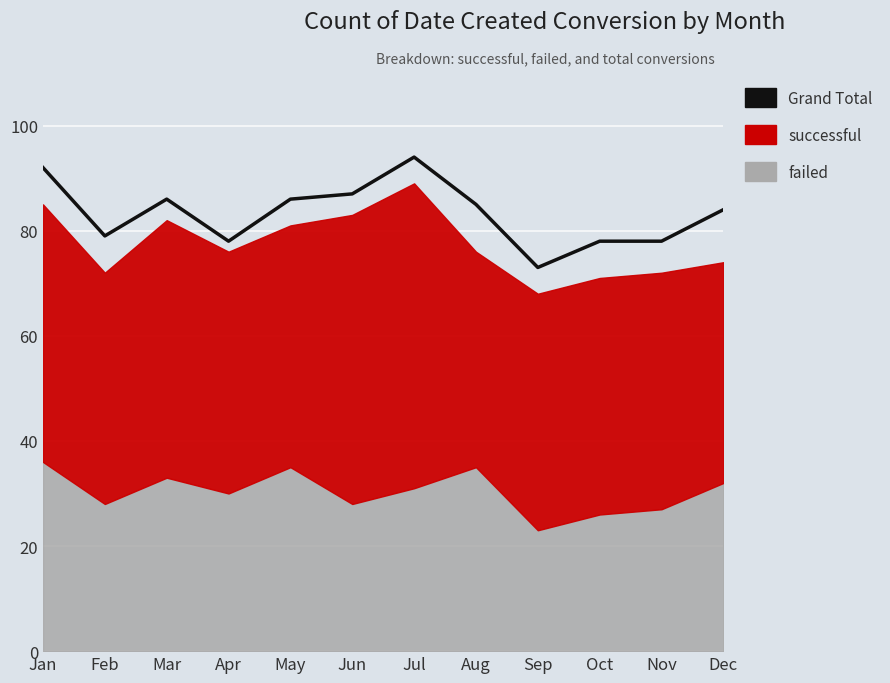

Rank the categories by value from lowest to highest.

Sep, Apr, Oct, Nov, Feb, Dec, Aug, Mar, May, Jun, Jan, Jul